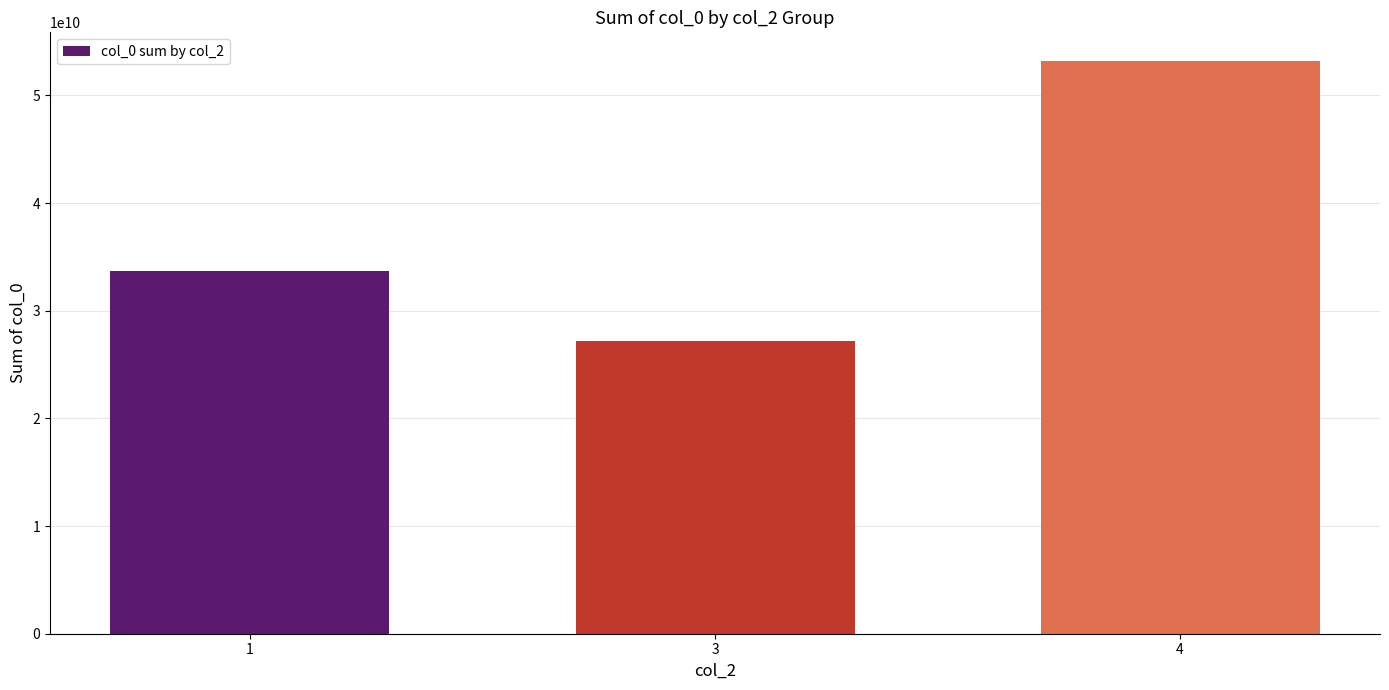

What is the ratio of the value at 4 to the value at 3?

2.0